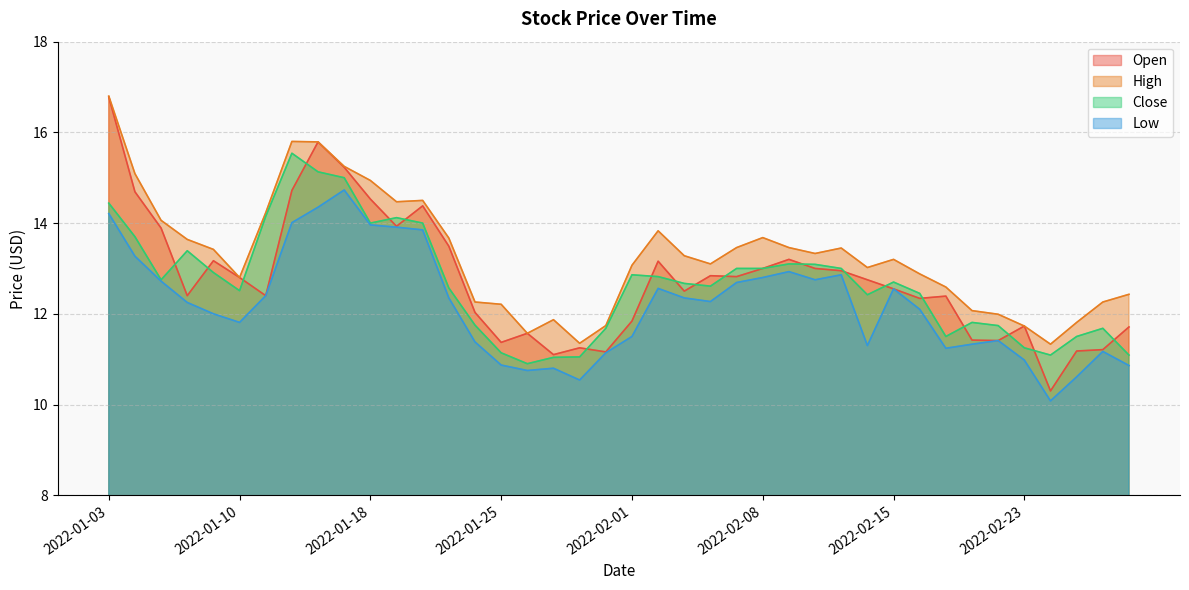

What is the value of the High point at the 6th from the left?

12.8